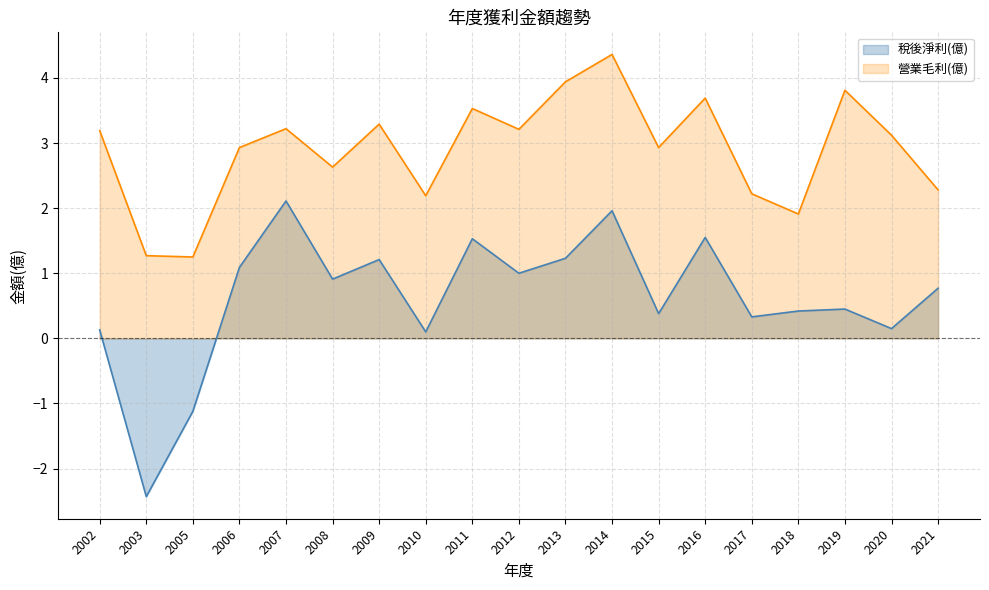

What is the lowest value of the 稅後淨利(億) series?

-2.4